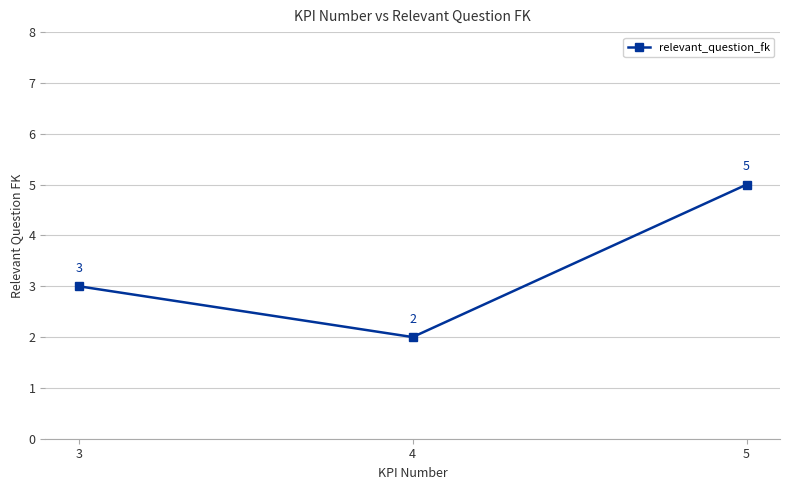

Is it true that the value at 4 is 2?

True